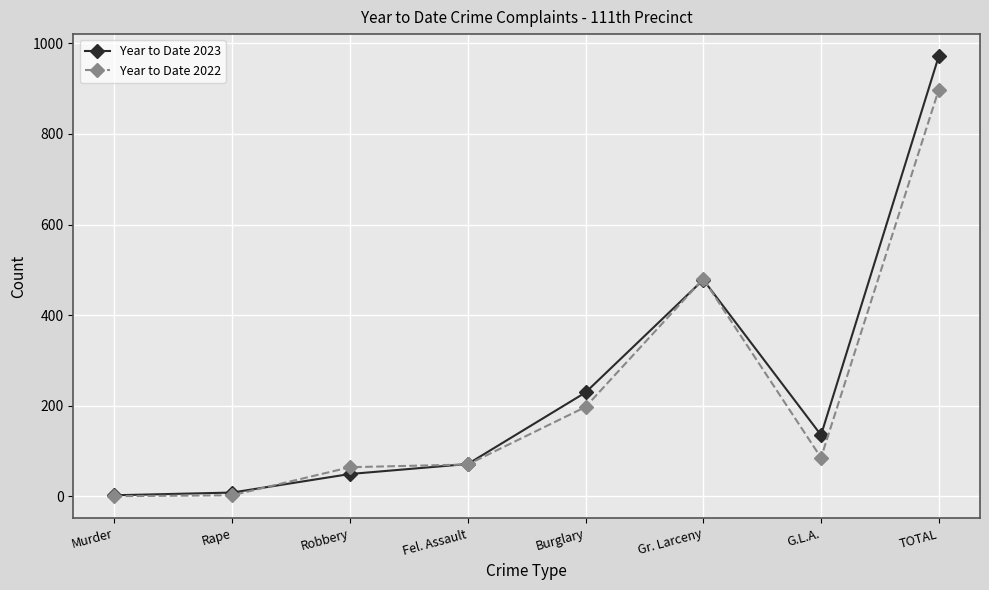

What is the total value across all series at Burglary?

426